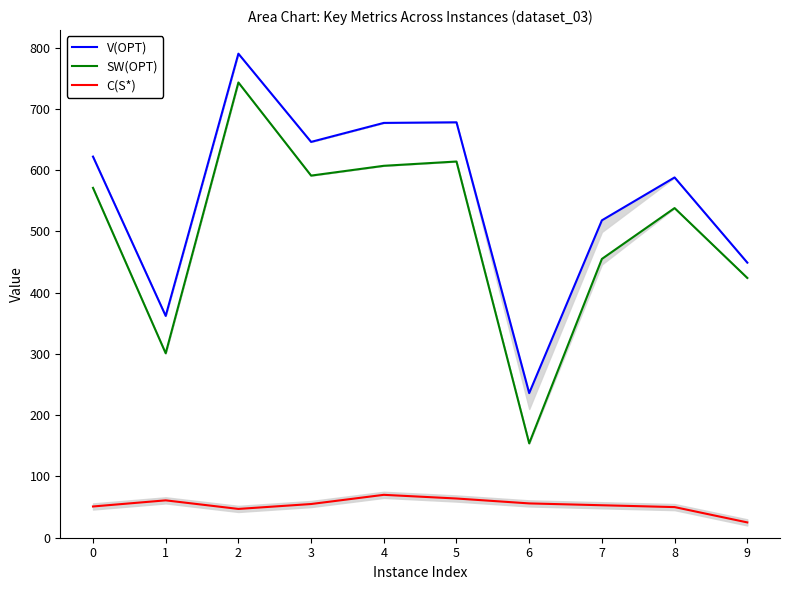

What are all the series names shown in the legend?

V(OPT), SW(OPT), C(S*)